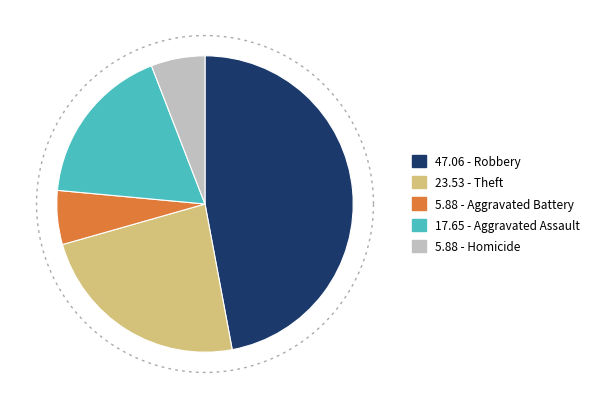

What percentage do Robbery and Homicide together represent?

52.9%